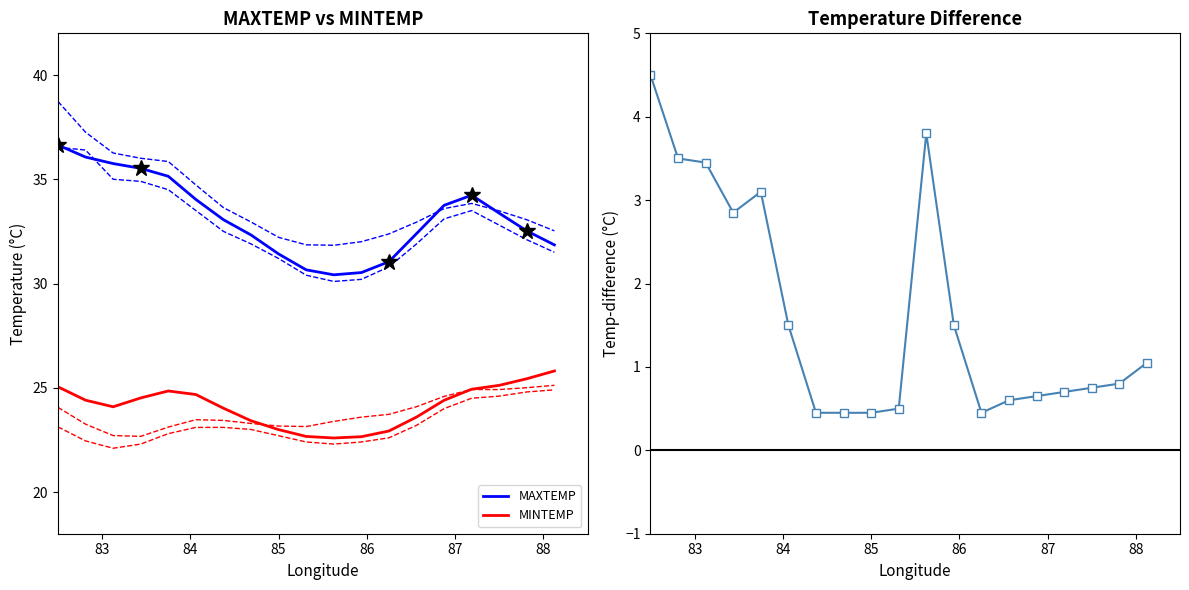

What is the difference between the maximum and minimum values in the MAXTEMP series?

6.2